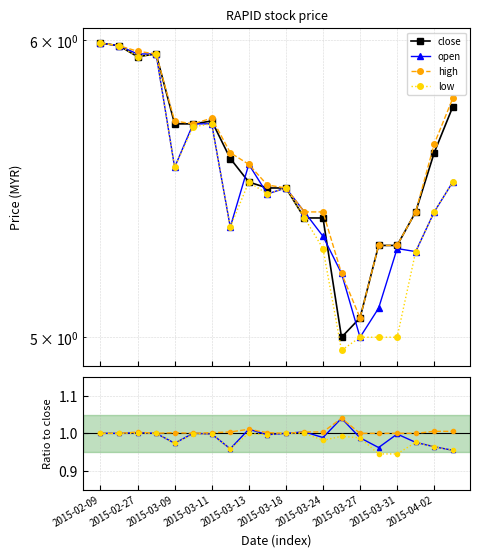

What is the sum of all low values?

109.4